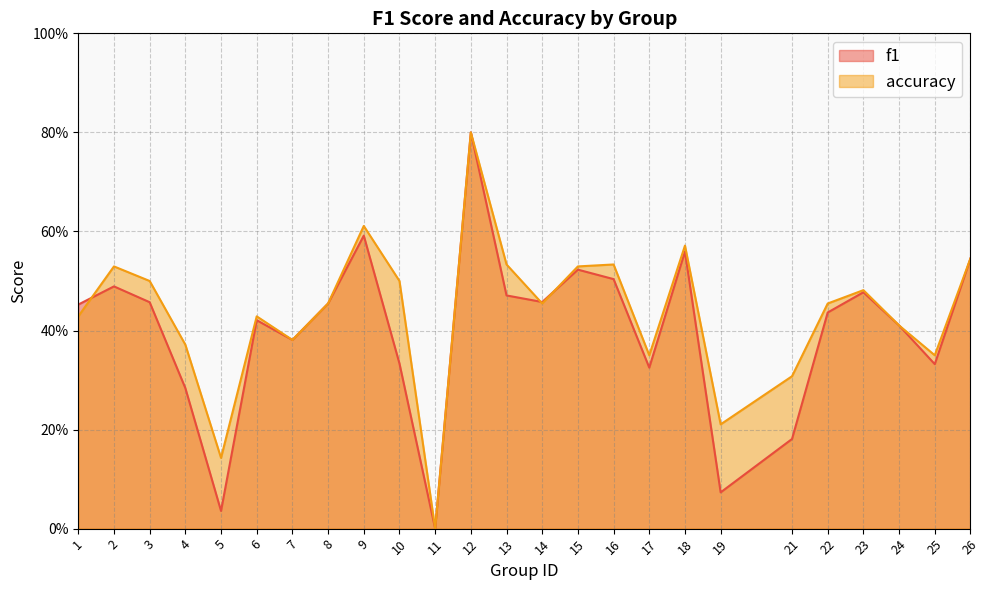

In f1, how many points are higher than both neighbors (excluding endpoints)?

7